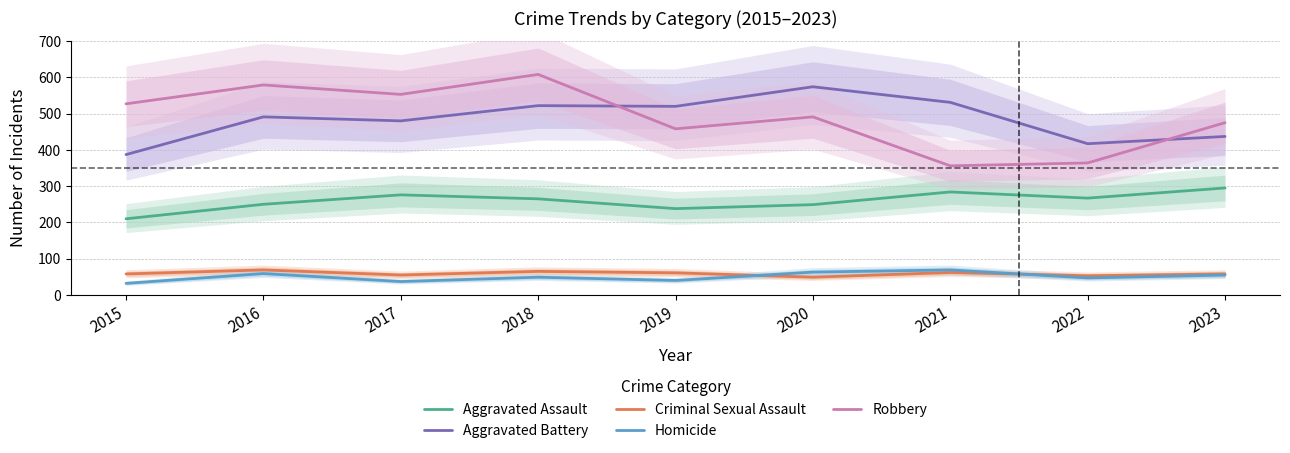

The Criminal Sexual Assault series shows 29 at 2019. True or false?

False